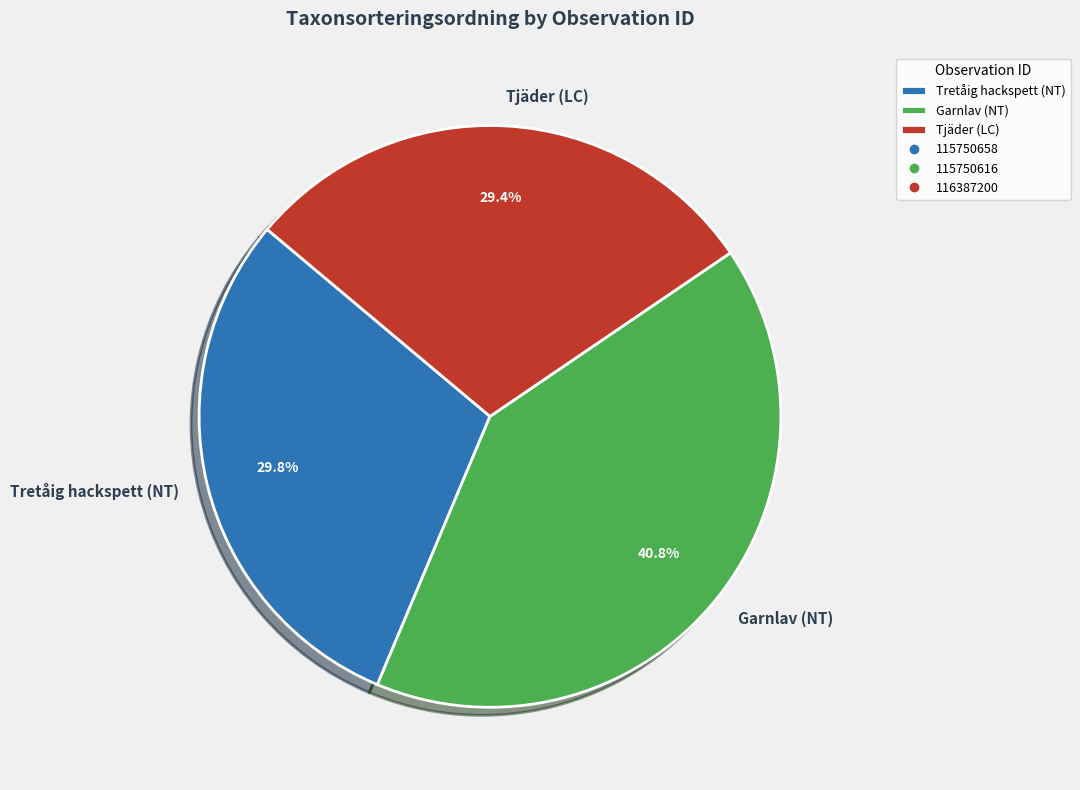

Approximately how many times larger is the value at Tretåig hackspett (NT) compared to Tjäder (LC)?

1.0